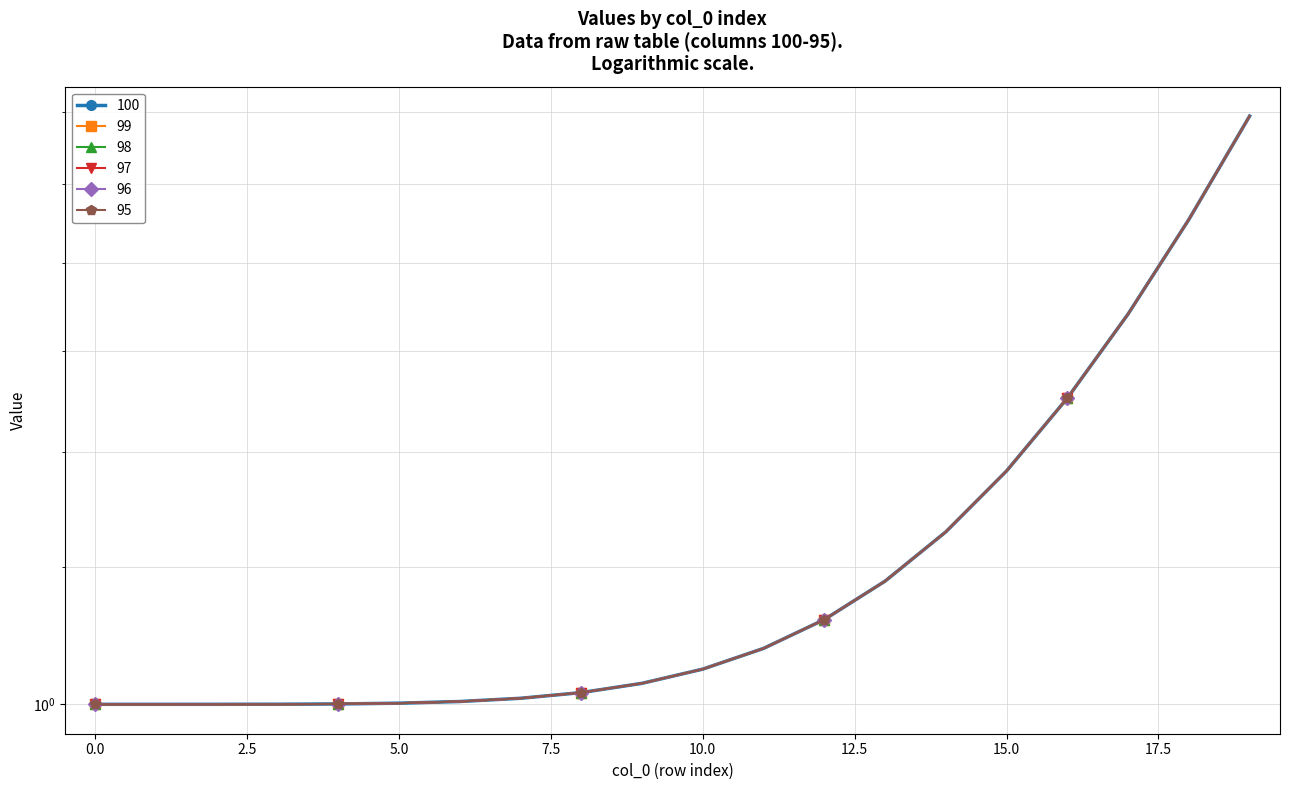

How many lines are shown in the chart?

6